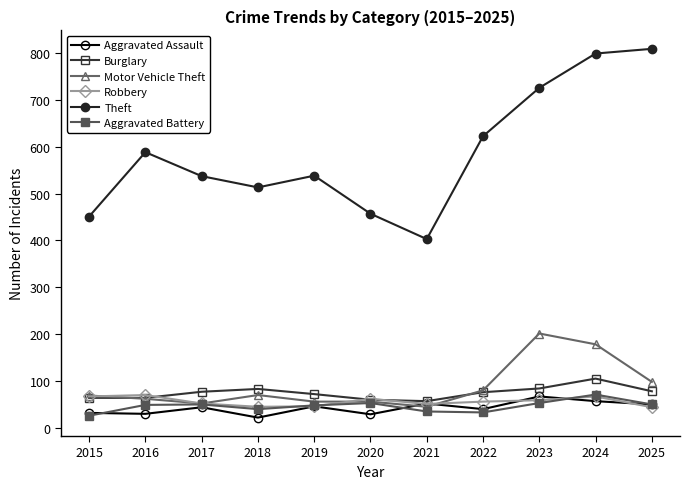

Which series has the largest total across all categories?

Theft